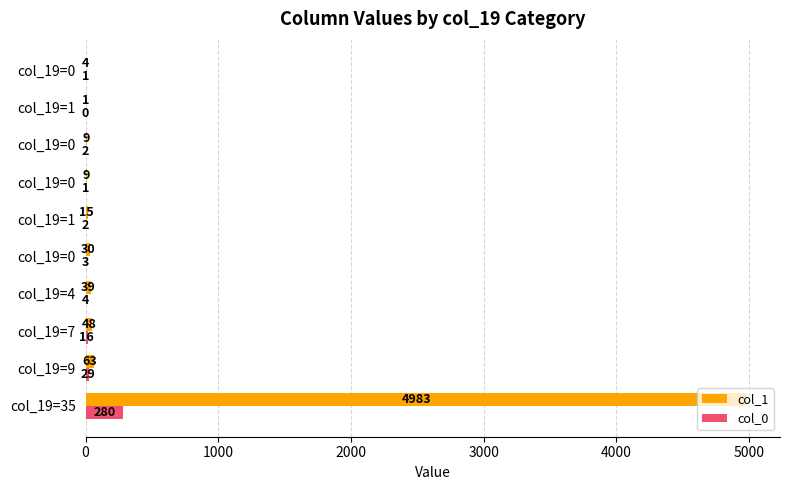

What are all the series names shown in the legend?

col_1, col_0